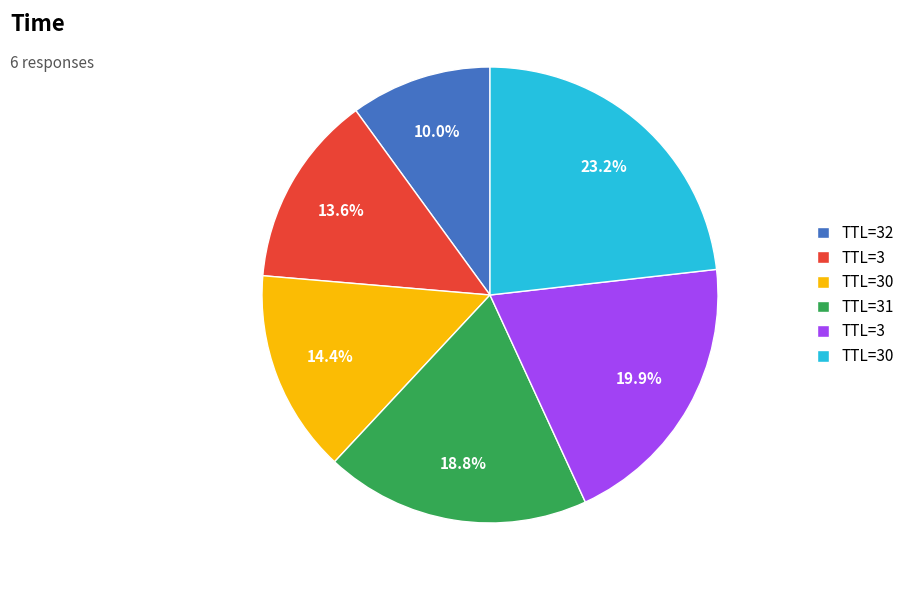

Does any single category account for the majority?

No